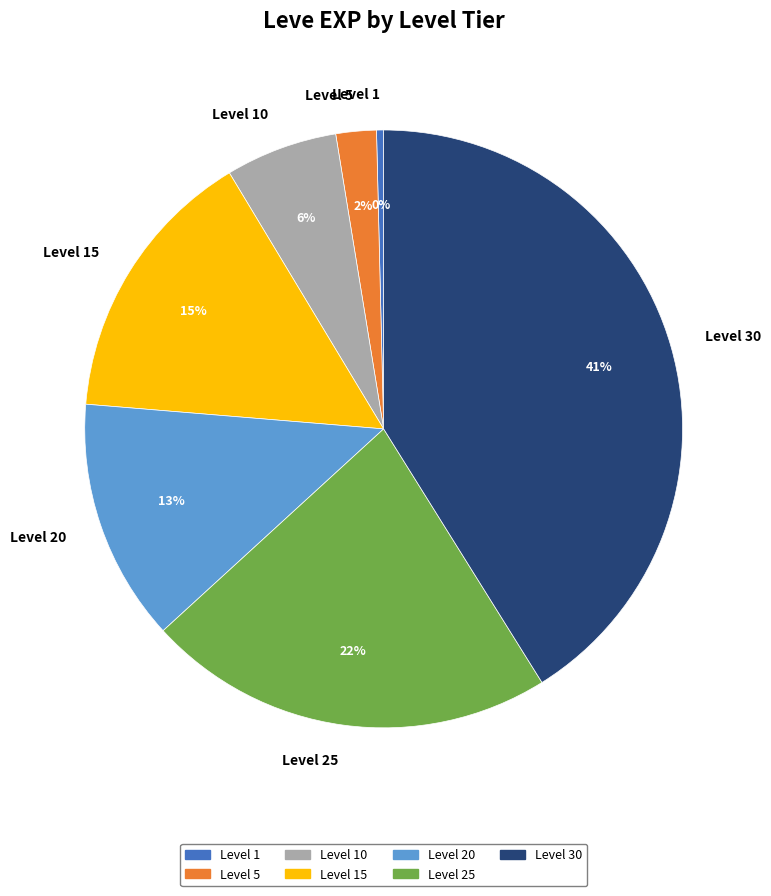

Is there any slice that represents more than half of the pie?

No